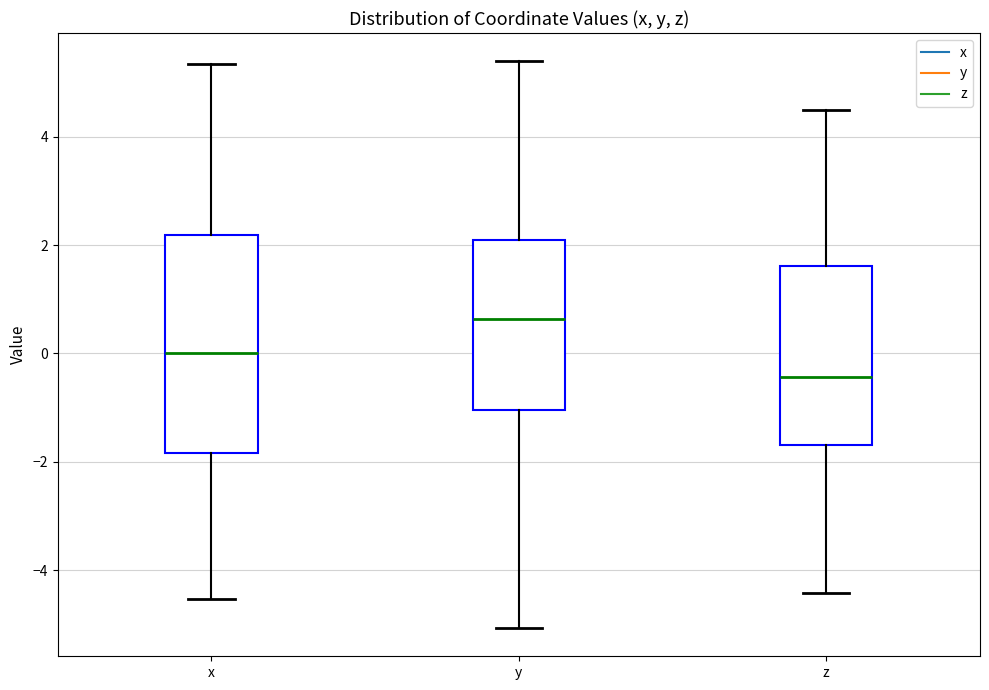

Comparing the boxes themselves (not the whiskers), which one is the tallest?

x